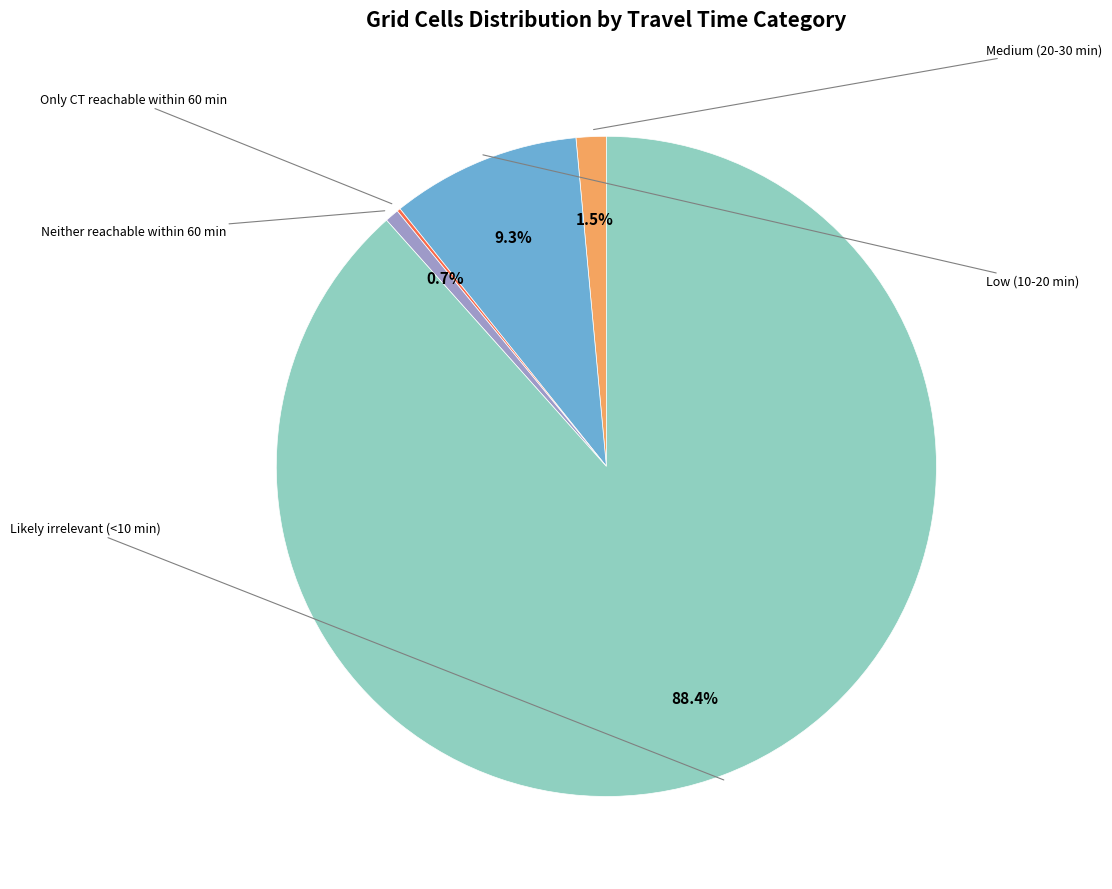

Is there a majority slice in this chart?

Yes